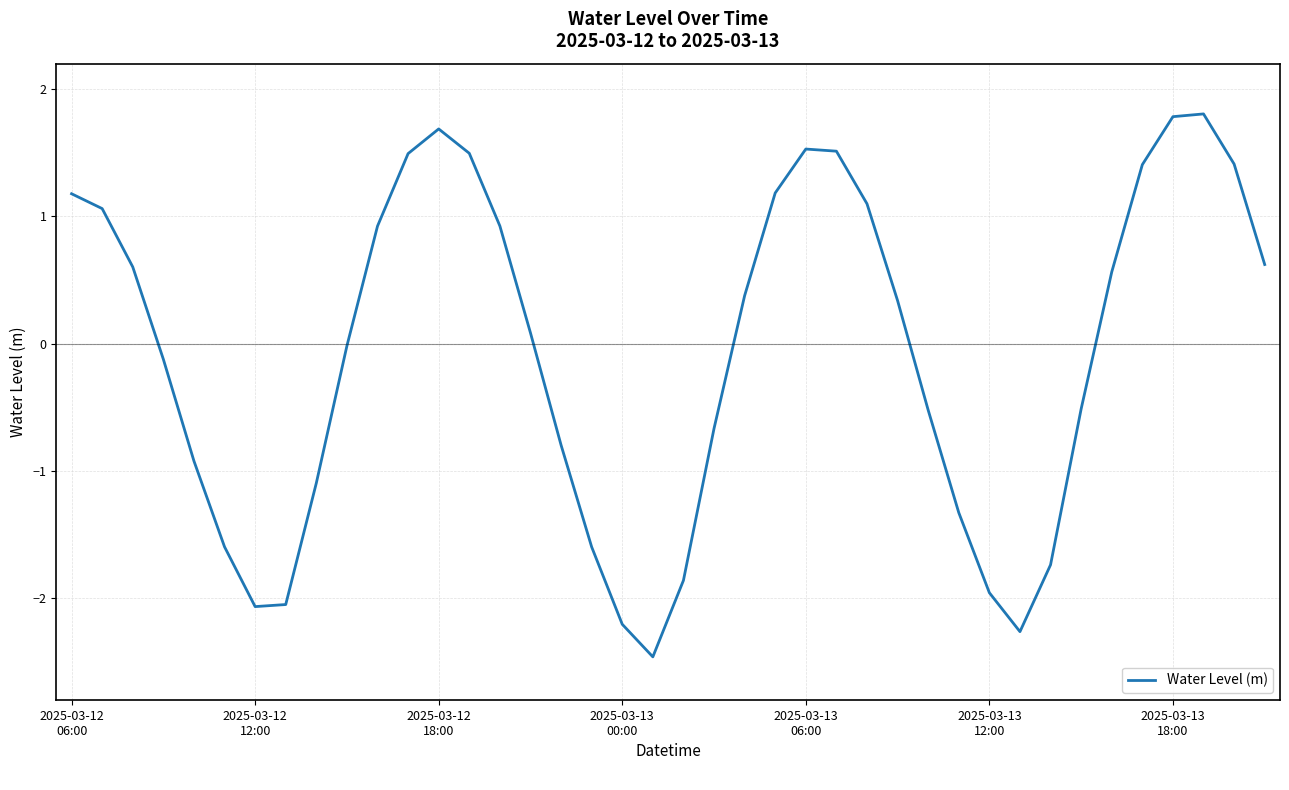

What is the difference between the maximum and minimum values?

4.3